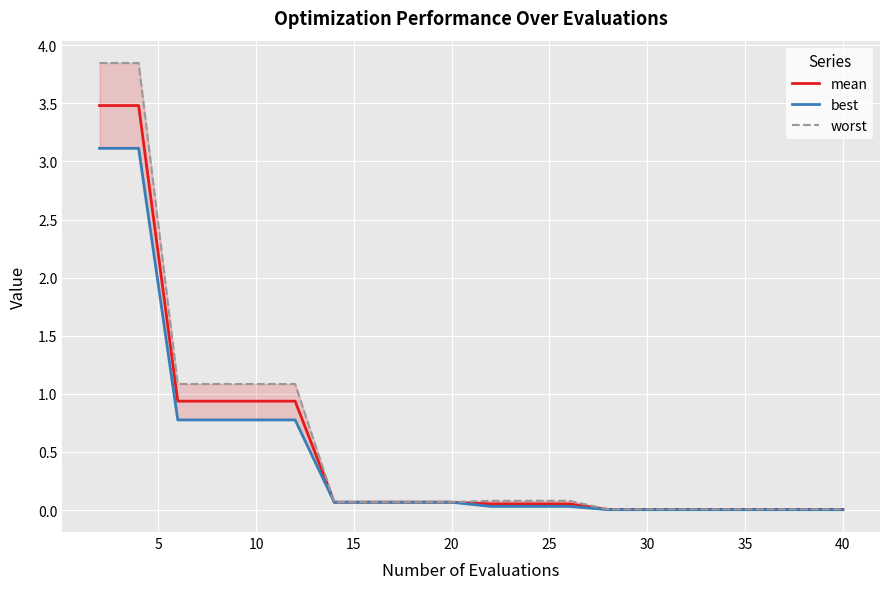

True or false: mean has a value of 0.0 at 30.

True